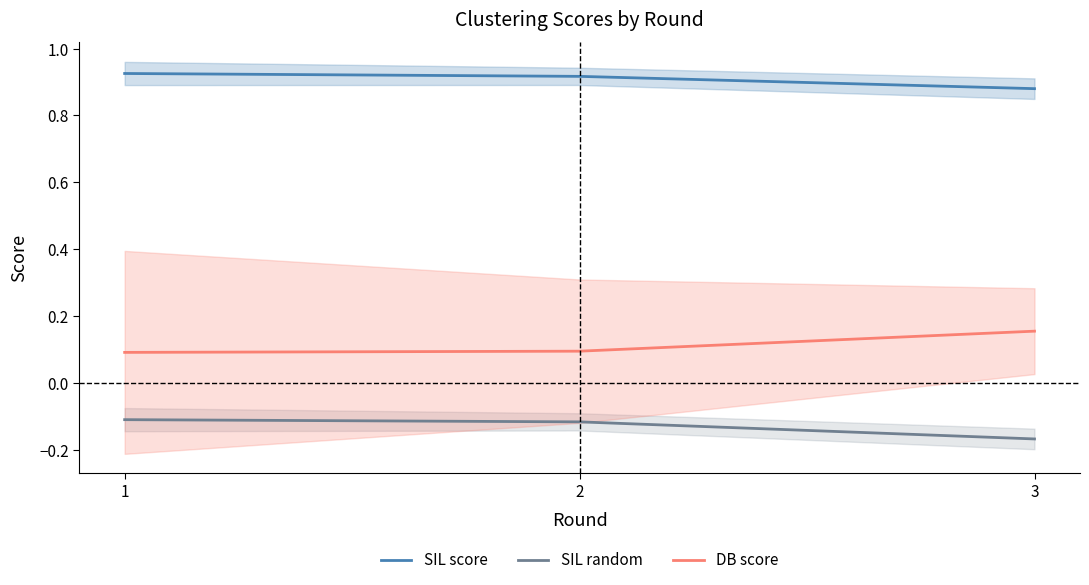

Which series has the largest total across all categories?

SIL score